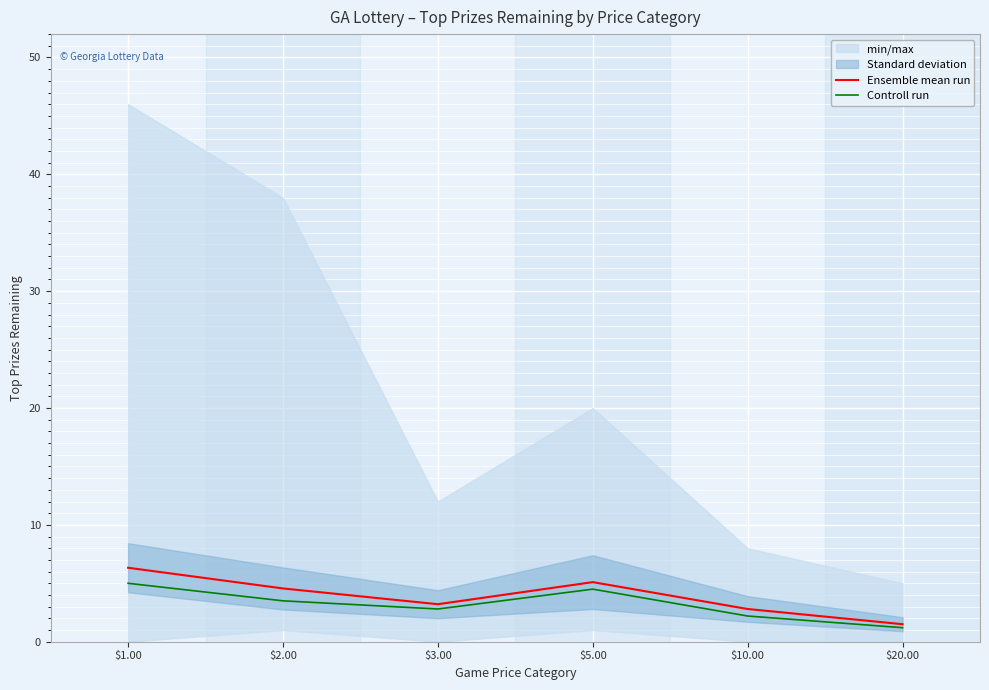

What position from the left is $5.00?

4